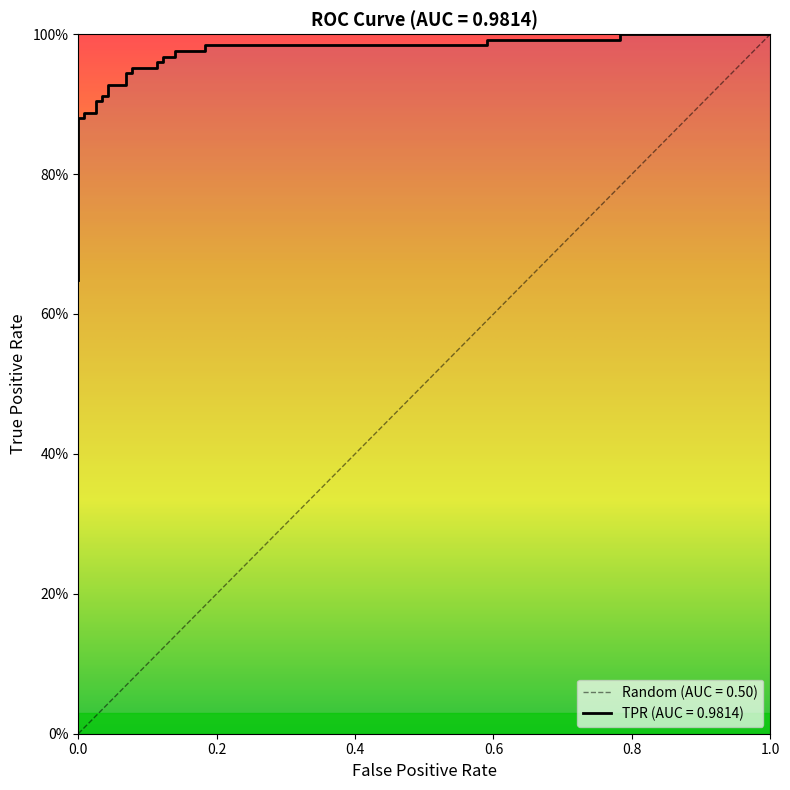

What is the difference between the maximum and second lowest values?

0.3